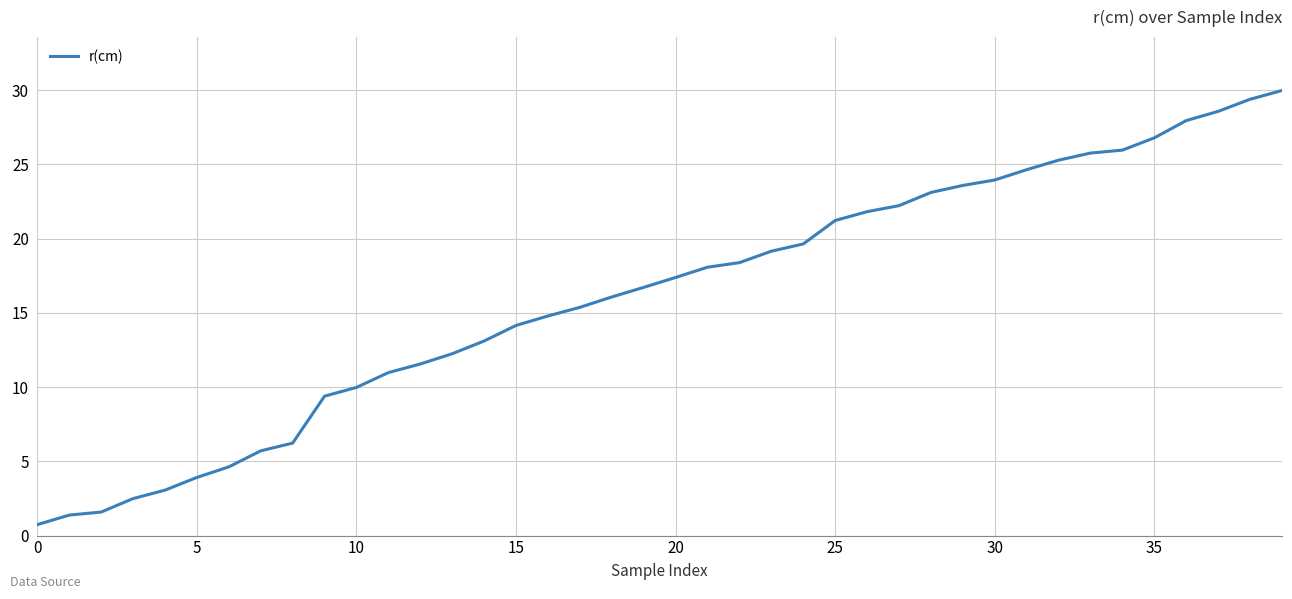

What is the minimum value shown in the chart?

0.7